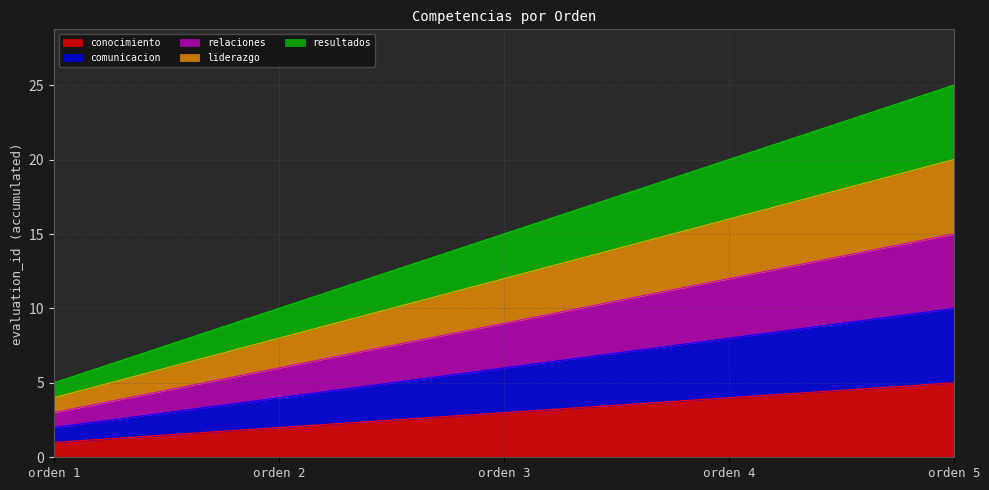

What is the value of the resultados point at the 2nd from the left?

10